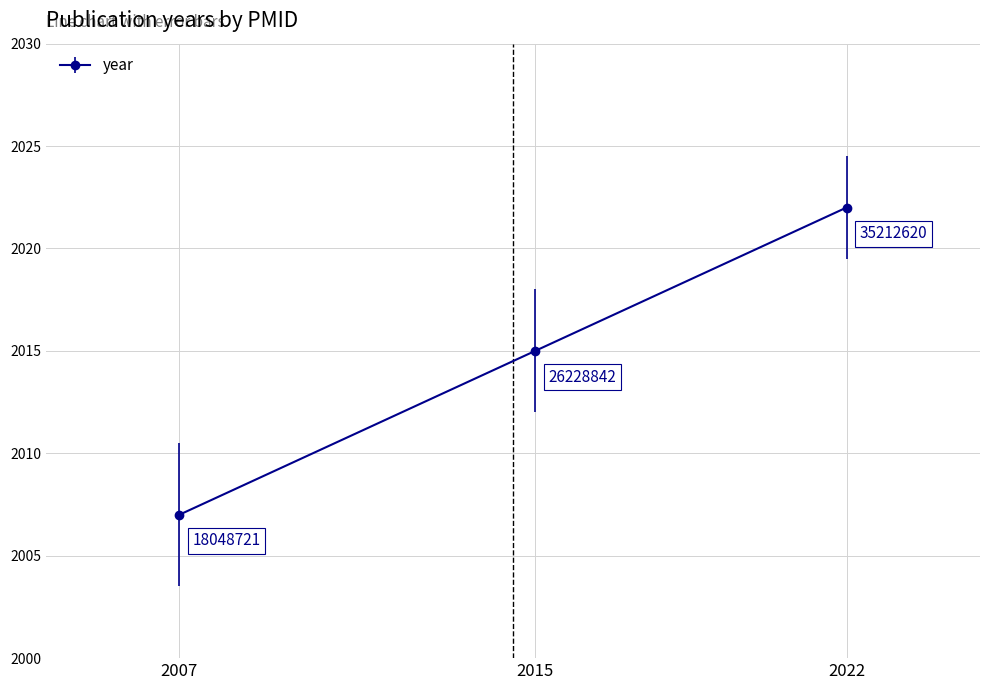

List the labels in order of value, largest first.

2022, 2015, 2007